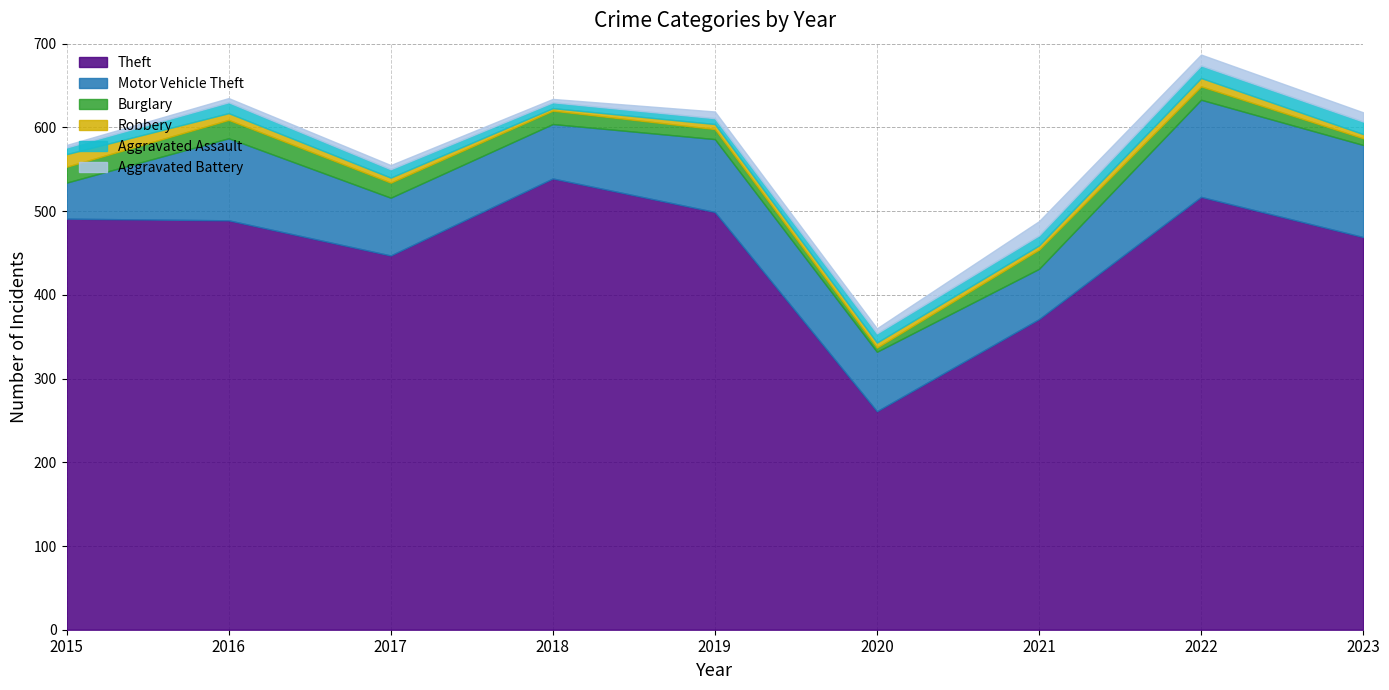

Rank the categories by Motor Vehicle Theft value from lowest to highest.

2015, 2021, 2018, 2017, 2020, 2019, 2016, 2023, 2022